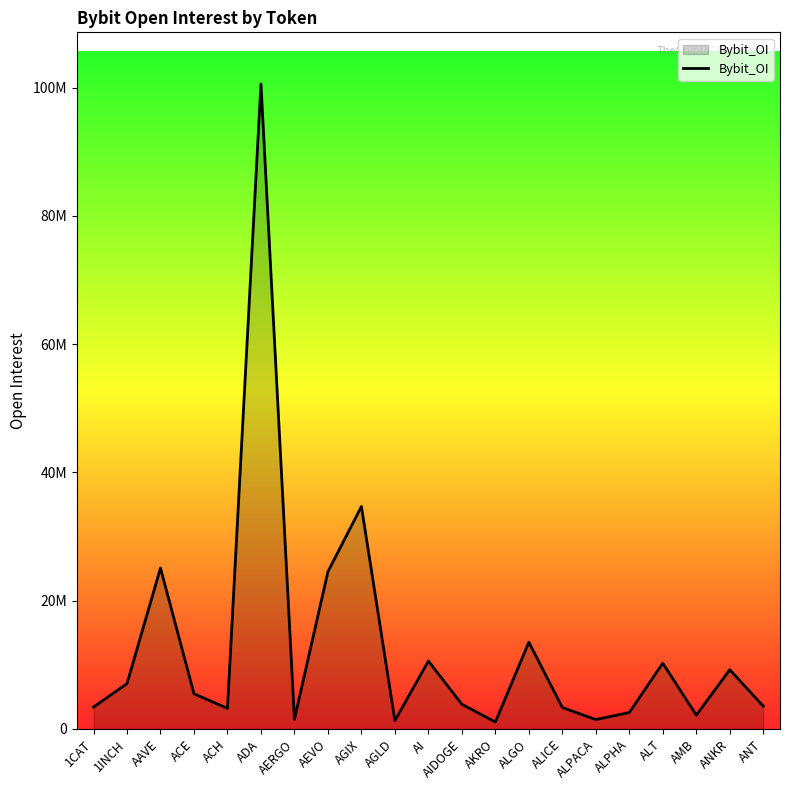

Does the chart have visible grid lines?

No